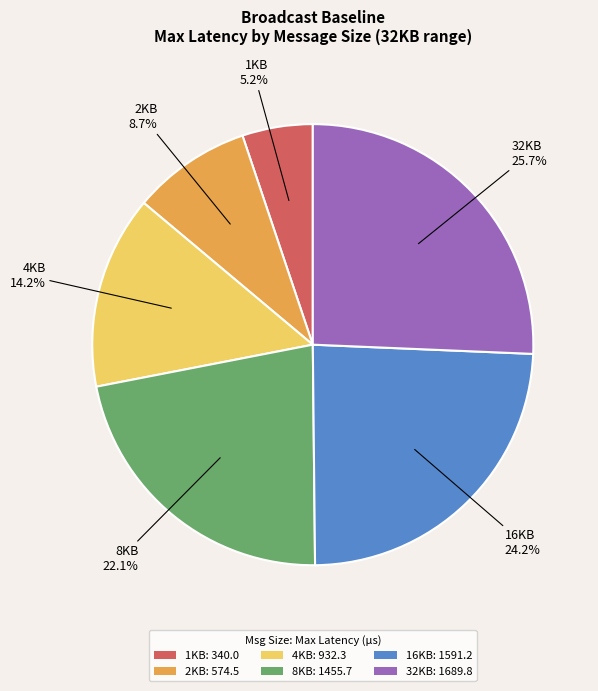

Count the number of slices in the pie.

6